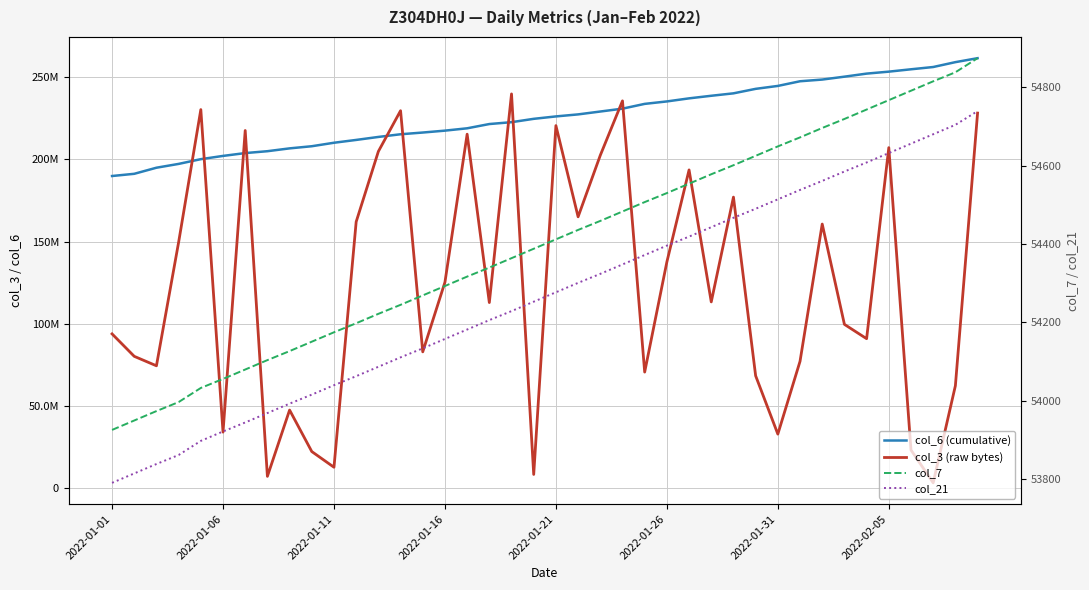

What are all the series names shown in the legend?

col_6 (cumulative), col_3 (raw bytes), col_7, col_21